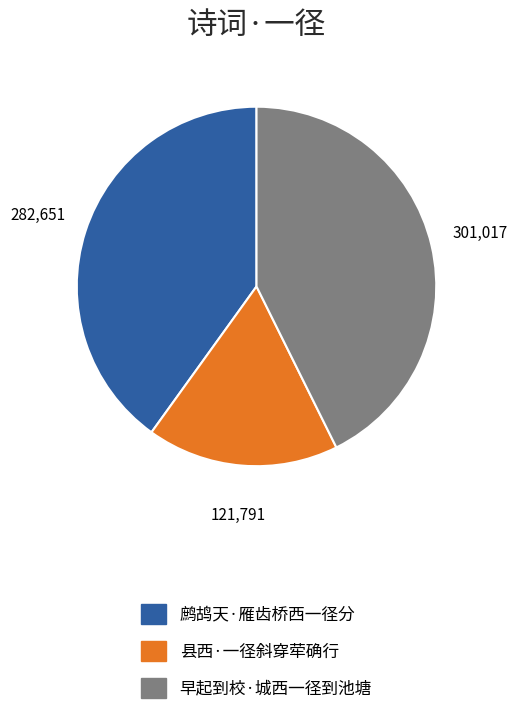

True or false: 鹧鸪天·雁齿桥西一径分 accounts for 54% of the total.

False